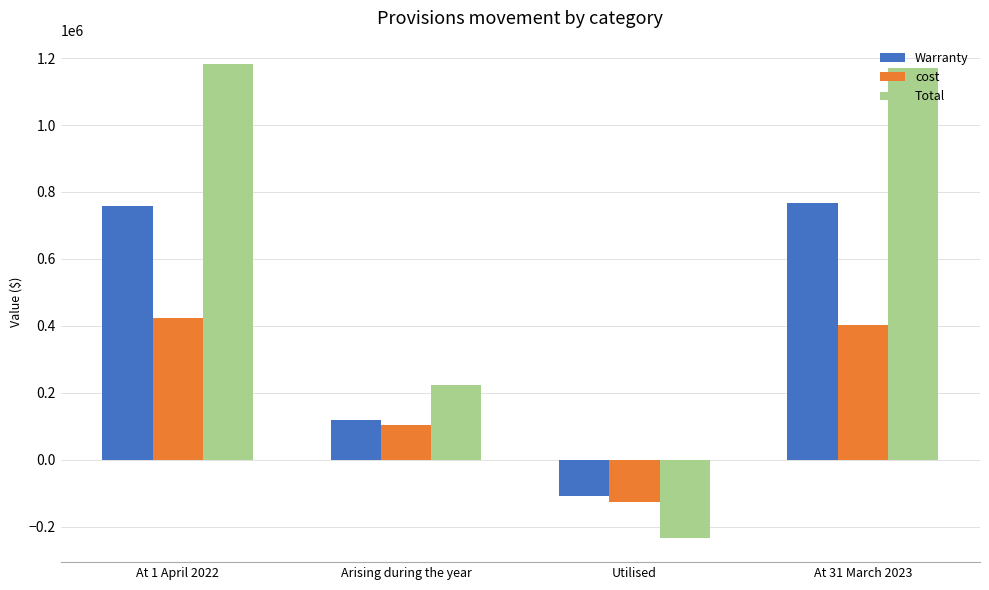

List the series in order of their overall mean, lowest first.

cost, Warranty, Total